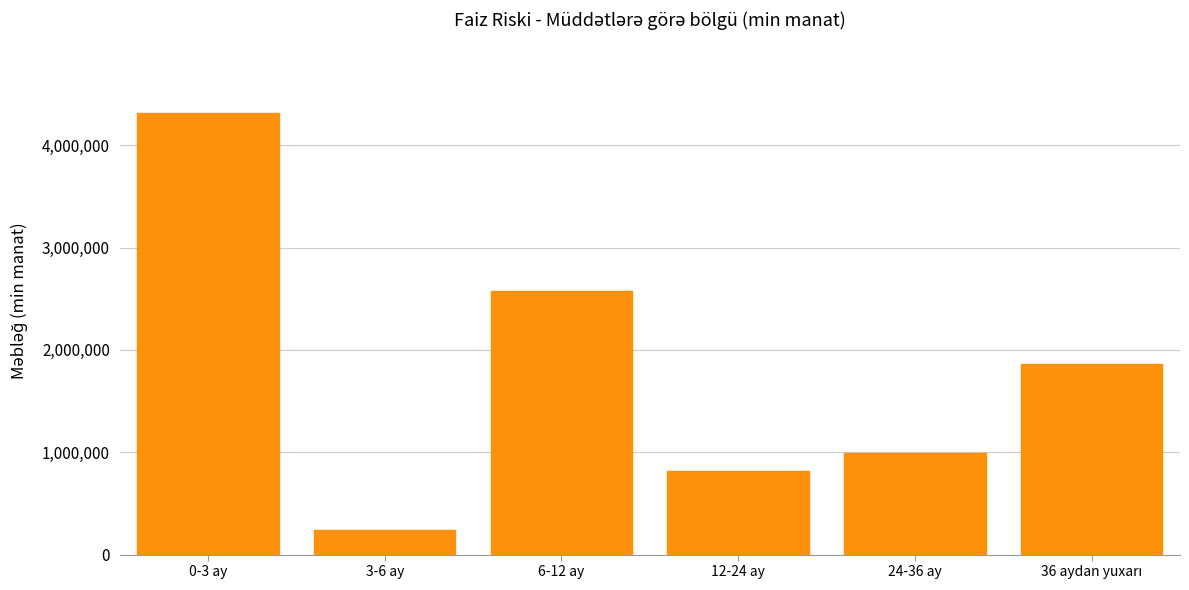

Reading left to right, what are all the values shown in this chart?

4315189.5	243145.1	2574773.7	816538.7	993406.6	1860869.9